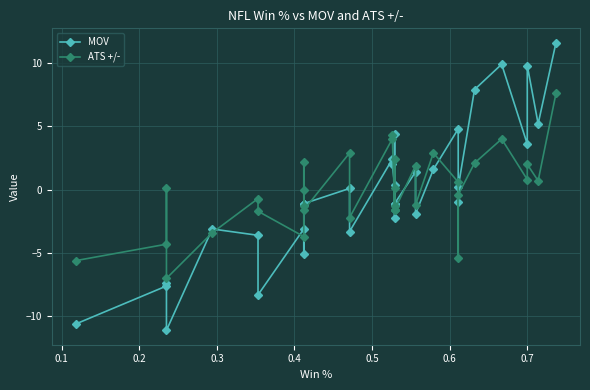

The MOV series shows 1.2 at 25. True or false?

False